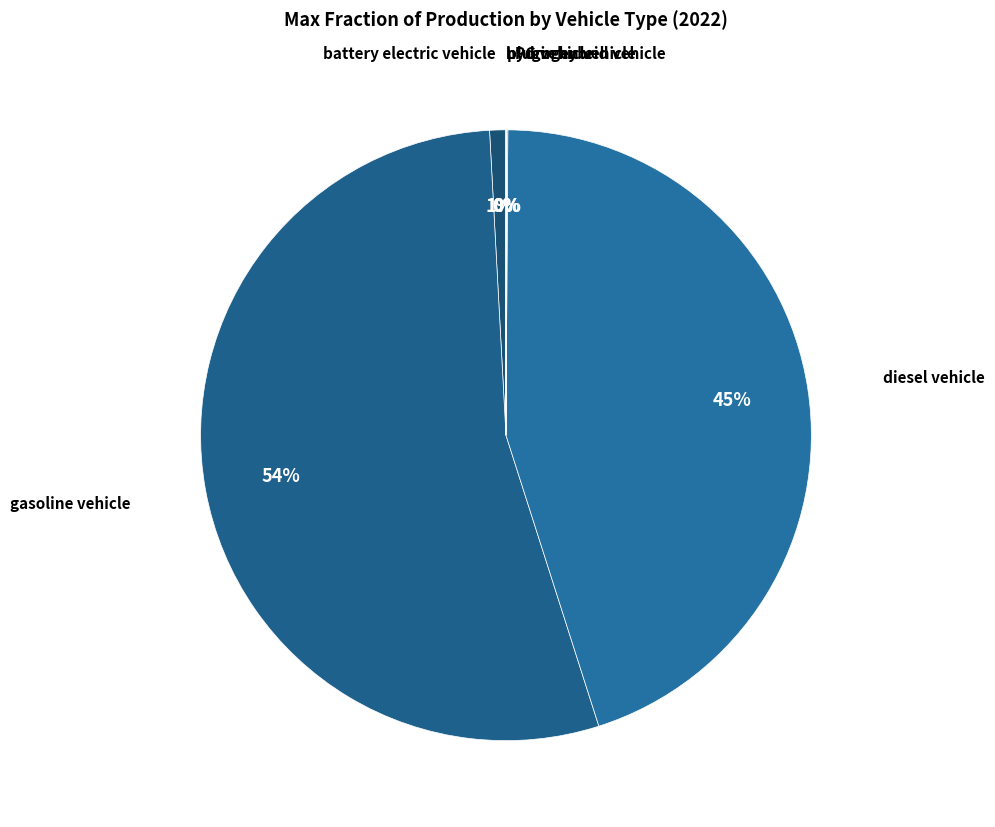

What is the smallest slice in the pie chart?

natural gas vehicle